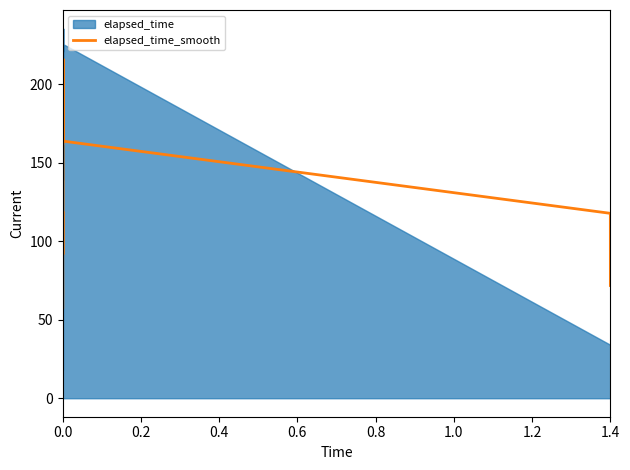

Is it true that elapsed_time_smooth equals 32.6 at 0.0?

False